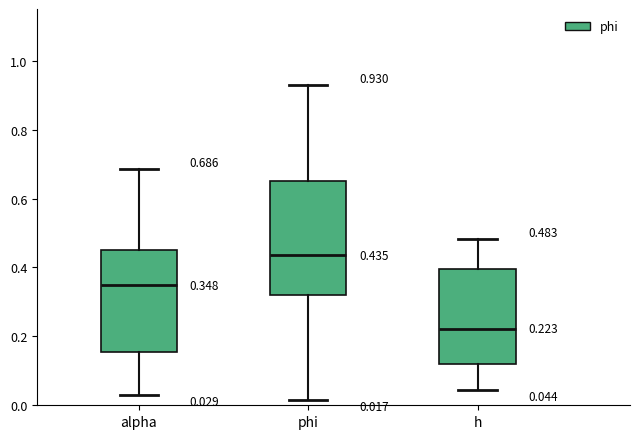

Which box has the highest median line?

phi